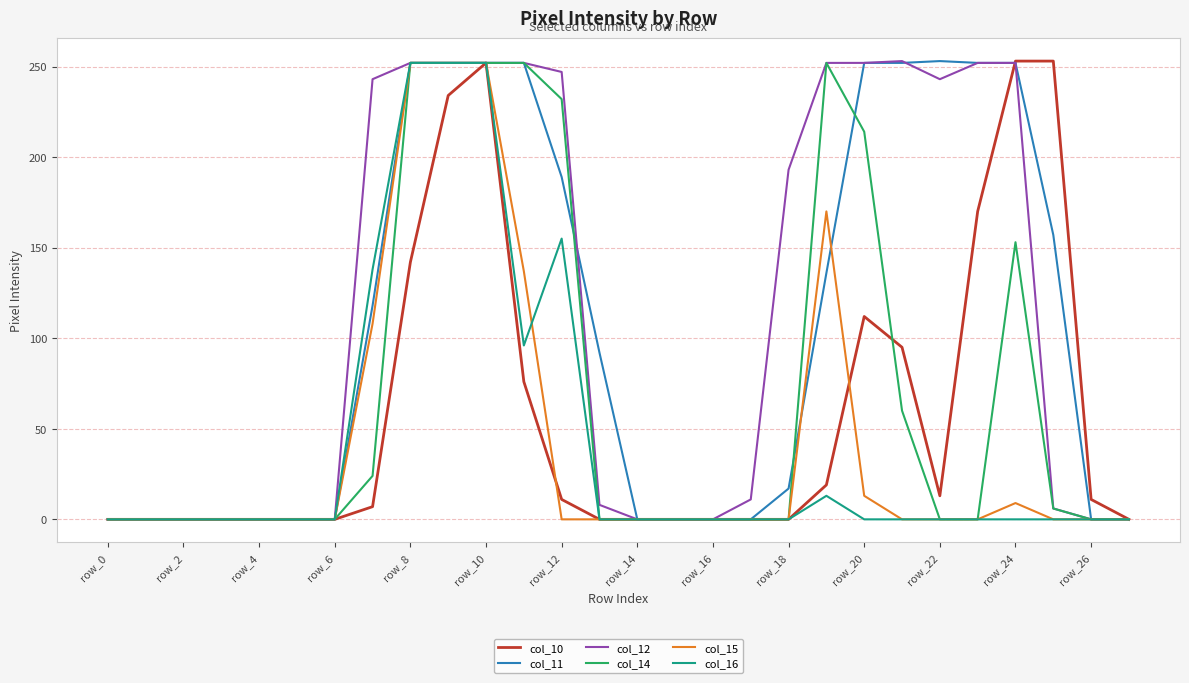

What is the maximum value shown in the chart?

253